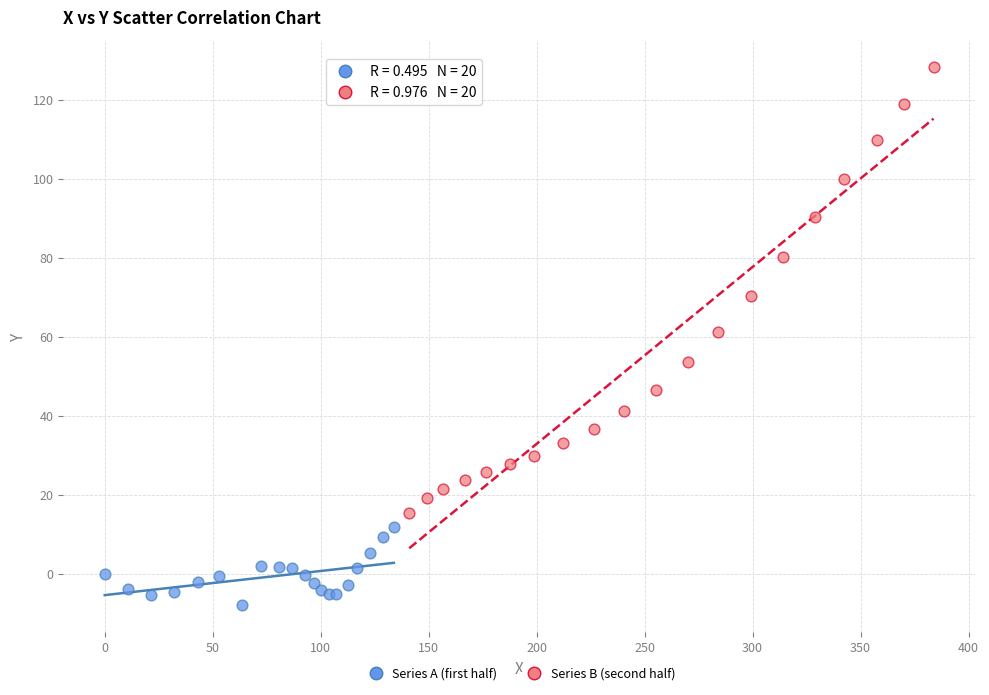

Which series reaches the minimum Y coordinate?

Series A (first half)